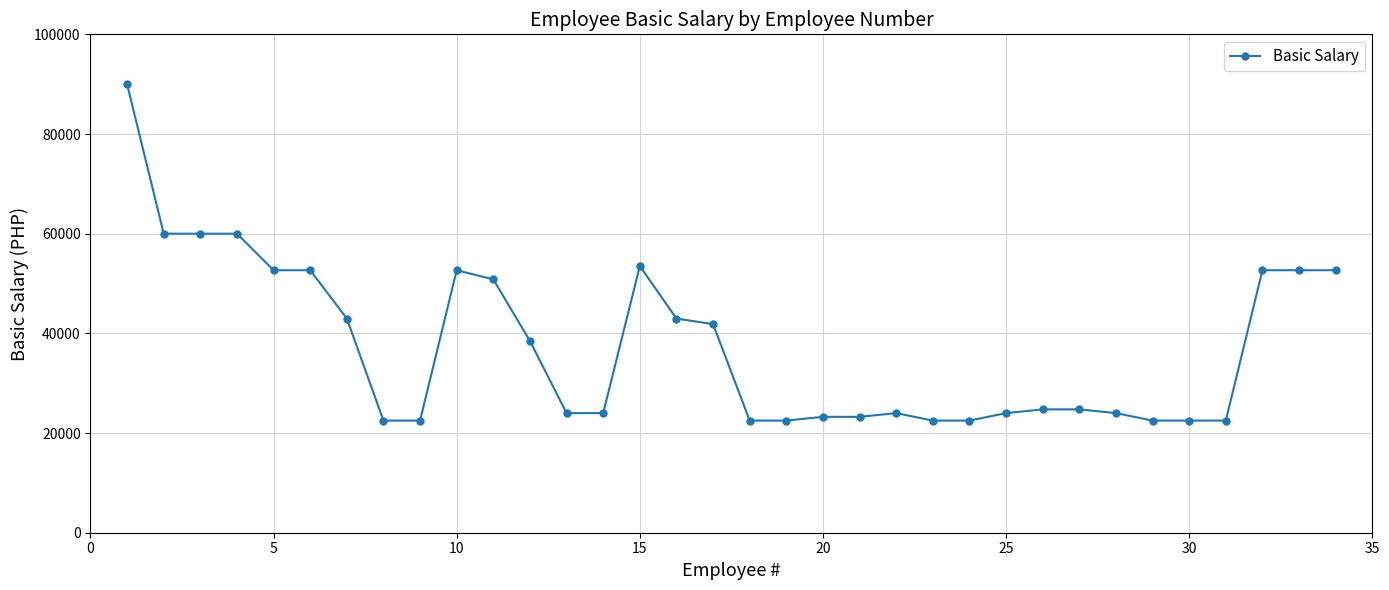

What is the greatest value displayed?

90000